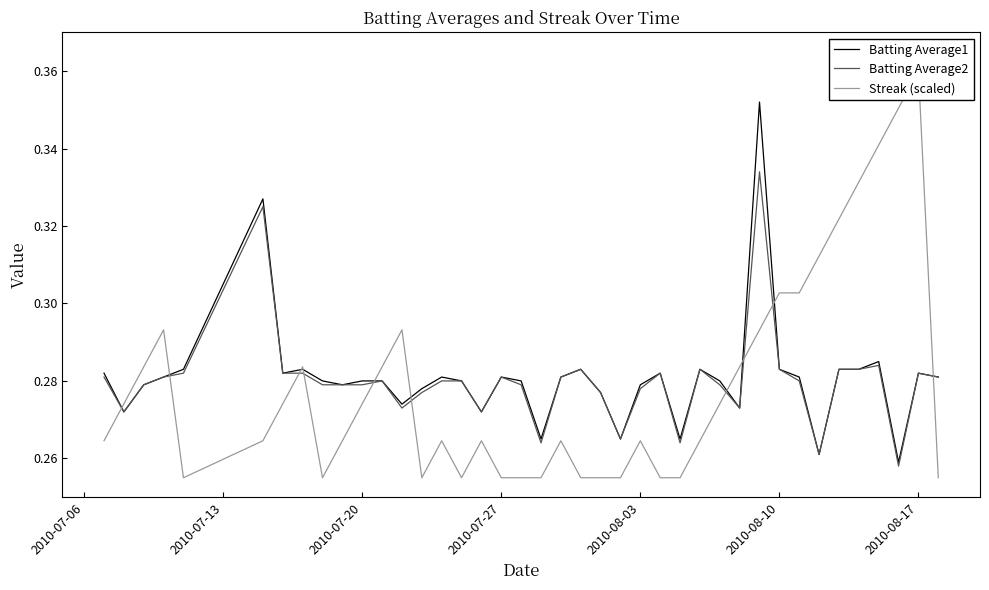

What are all the series names shown in the legend?

Batting Average1, Batting Average2, Streak (scaled)